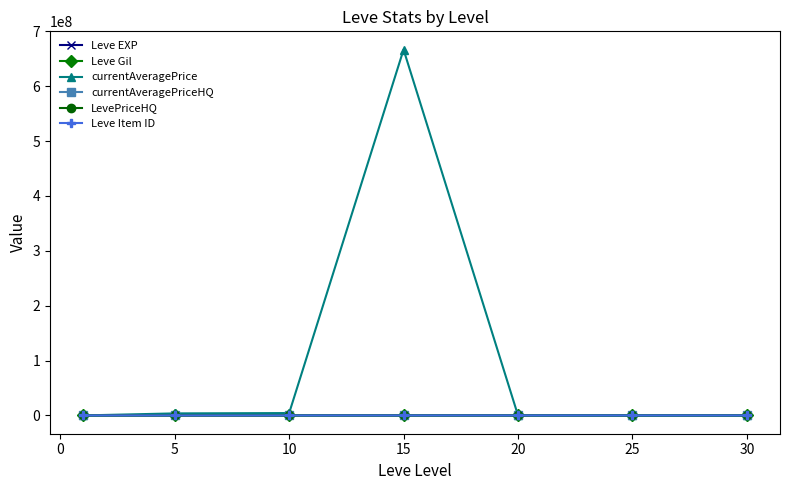

Which series has the largest total across all categories?

currentAveragePrice